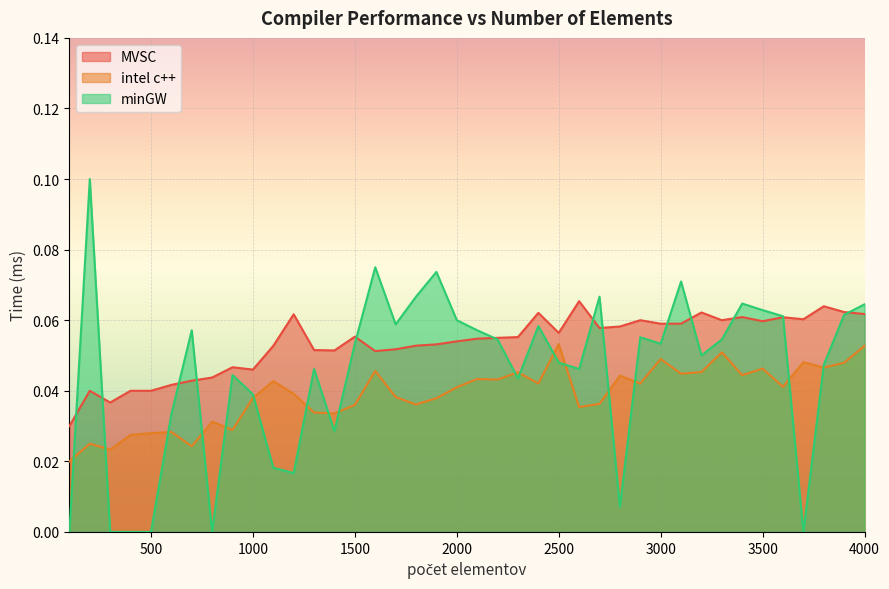

The value of intel c++ at 2700 is 0.0. True or false?

False